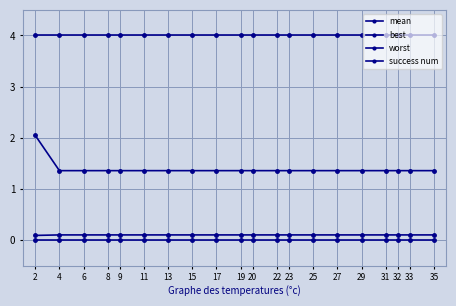

Between 19 and 32, which is larger?

19